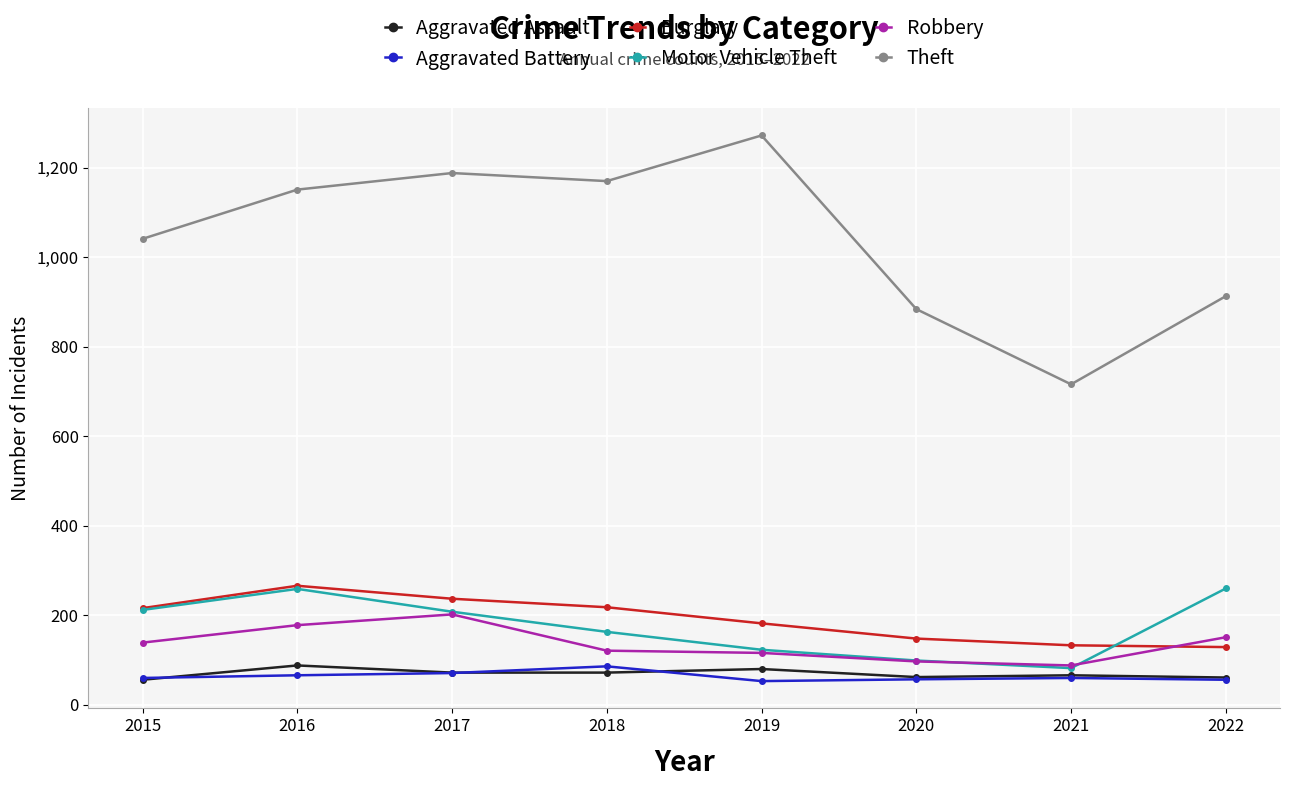

What is the highest value of the Motor Vehicle Theft series?

260